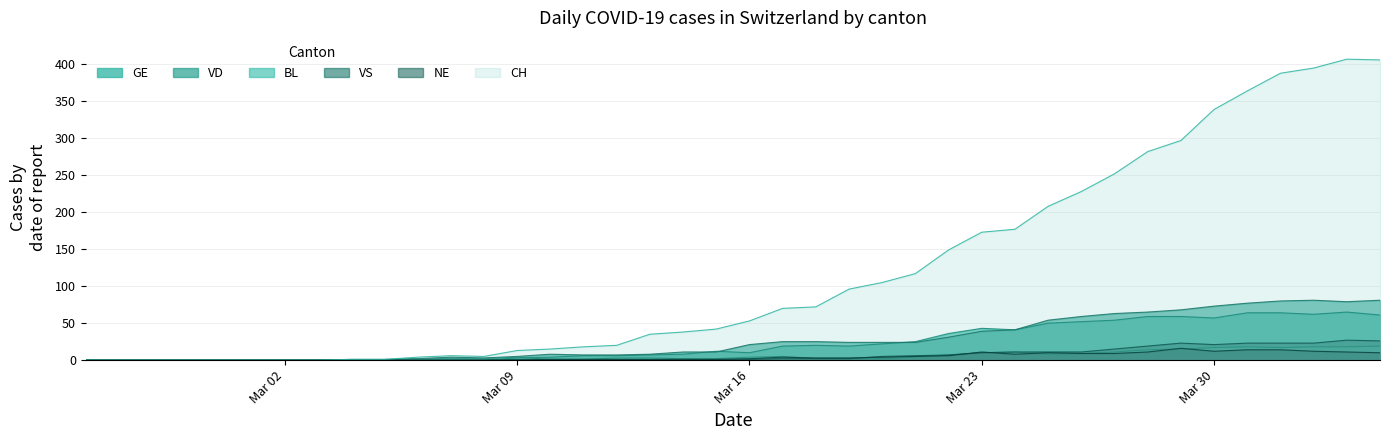

True or false: CH has more than 1 points higher than both neighbors.

True